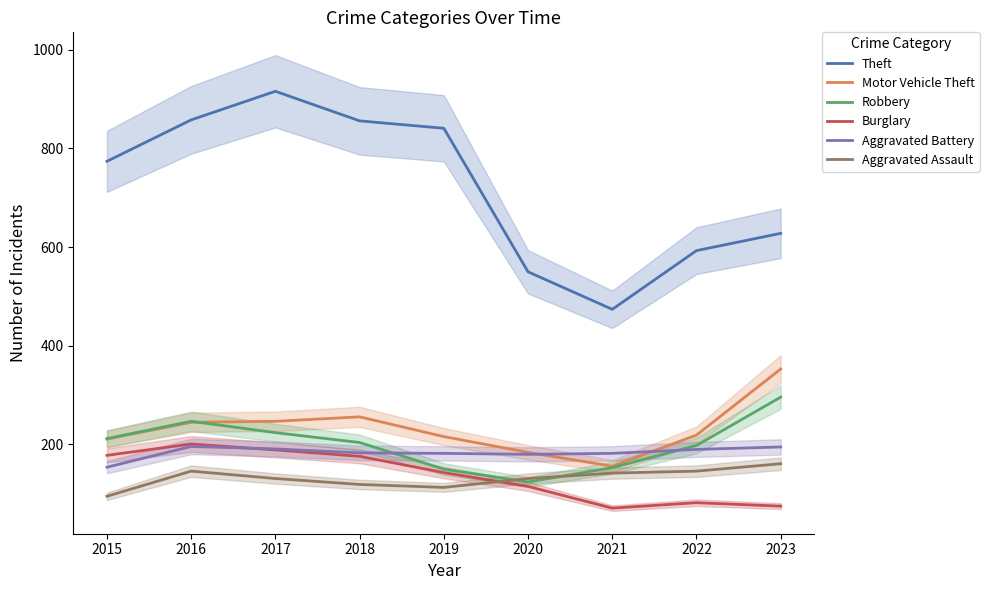

Which label corresponds to the largest value in the chart?

2017